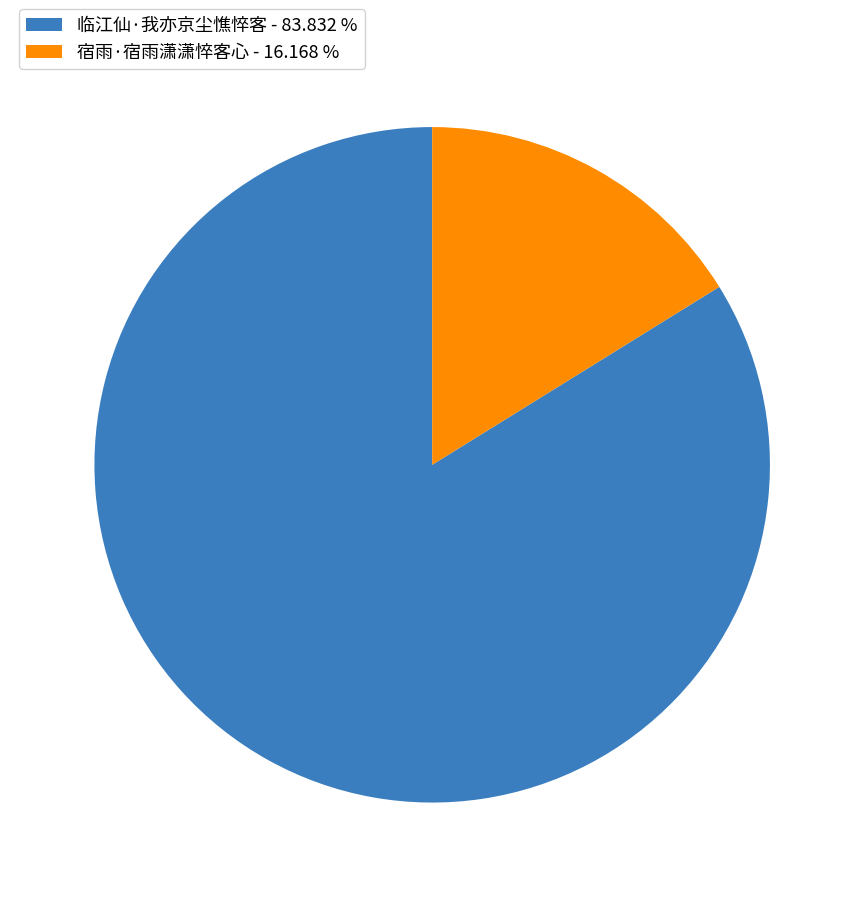

Do 临江仙·我亦京尘憔悴客 and 宿雨·宿雨潇潇悴客心 together represent more than half of the pie?

Yes